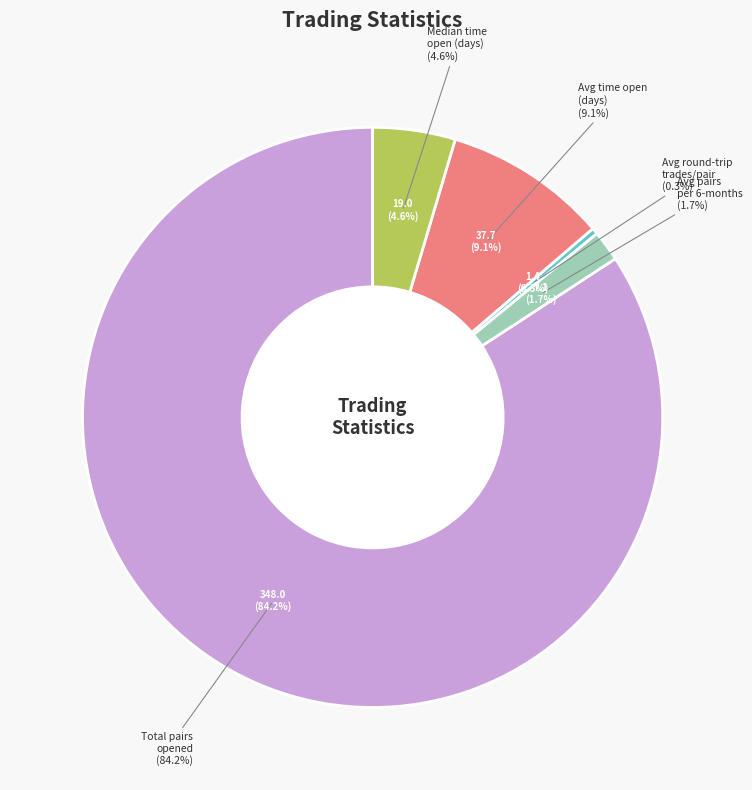

Rank the categories by value from lowest to highest.

Average_number_of_round-trip_trades_per_pair, Average_number_of_pairs_opened_per_six-month, Median_time_pairs_are_open_in_days, Average_time_pairs_are_open_in_days, Total_number_of_pairs_opened